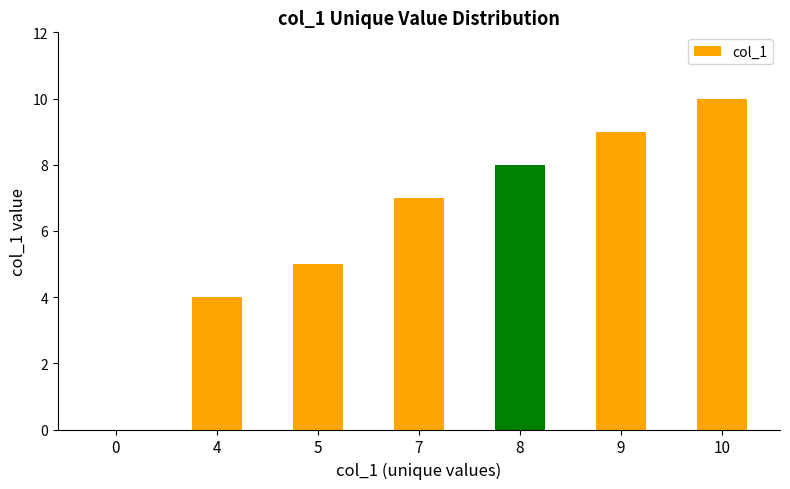

Count the number of categories in the chart.

7